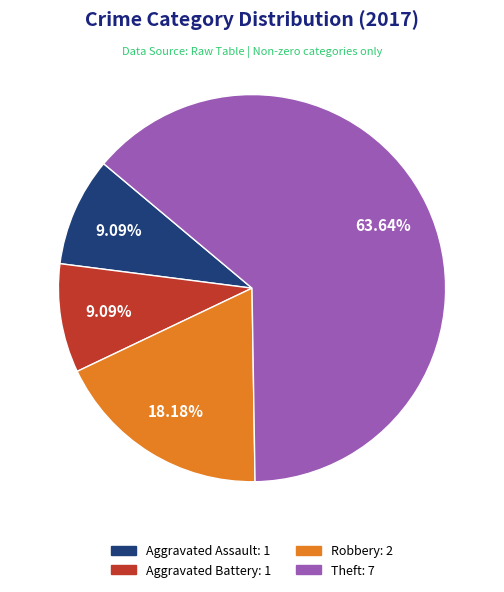

Is there a majority slice in this chart?

Yes